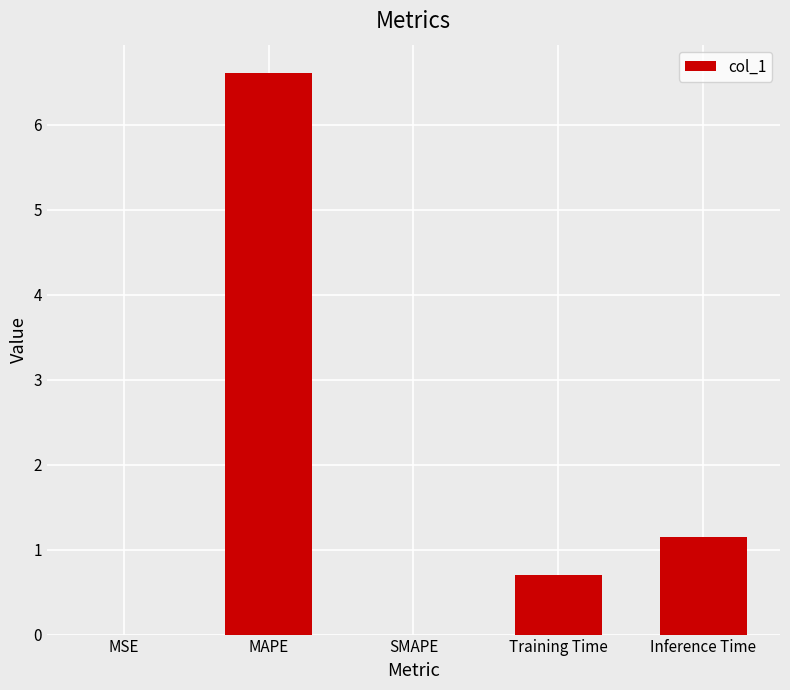

What is the change in value from MSE to Training Time?

+0.7